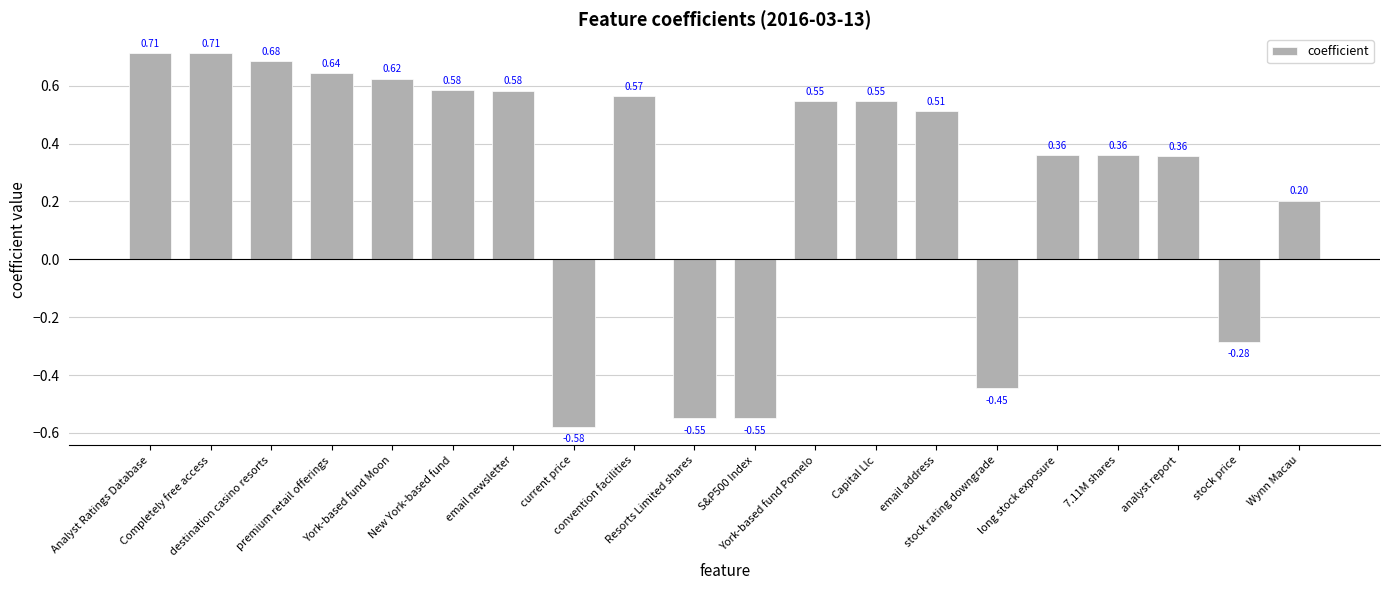

Count the number of data series in this chart.

1